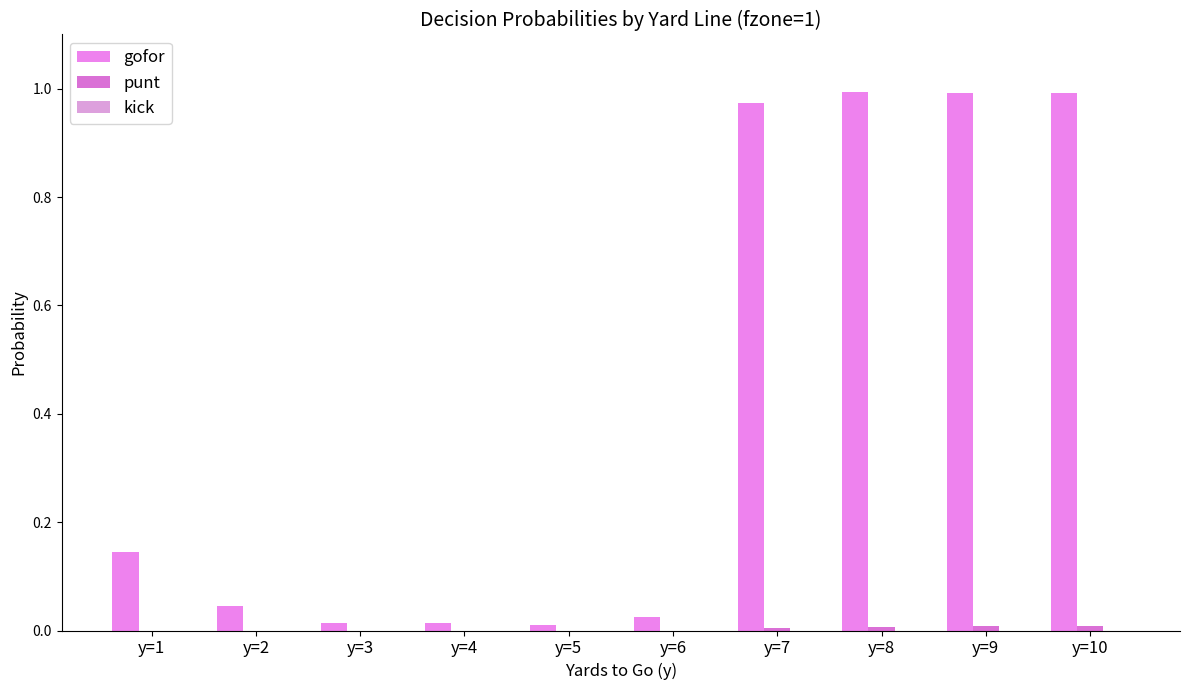

How many series are shown in this chart?

2